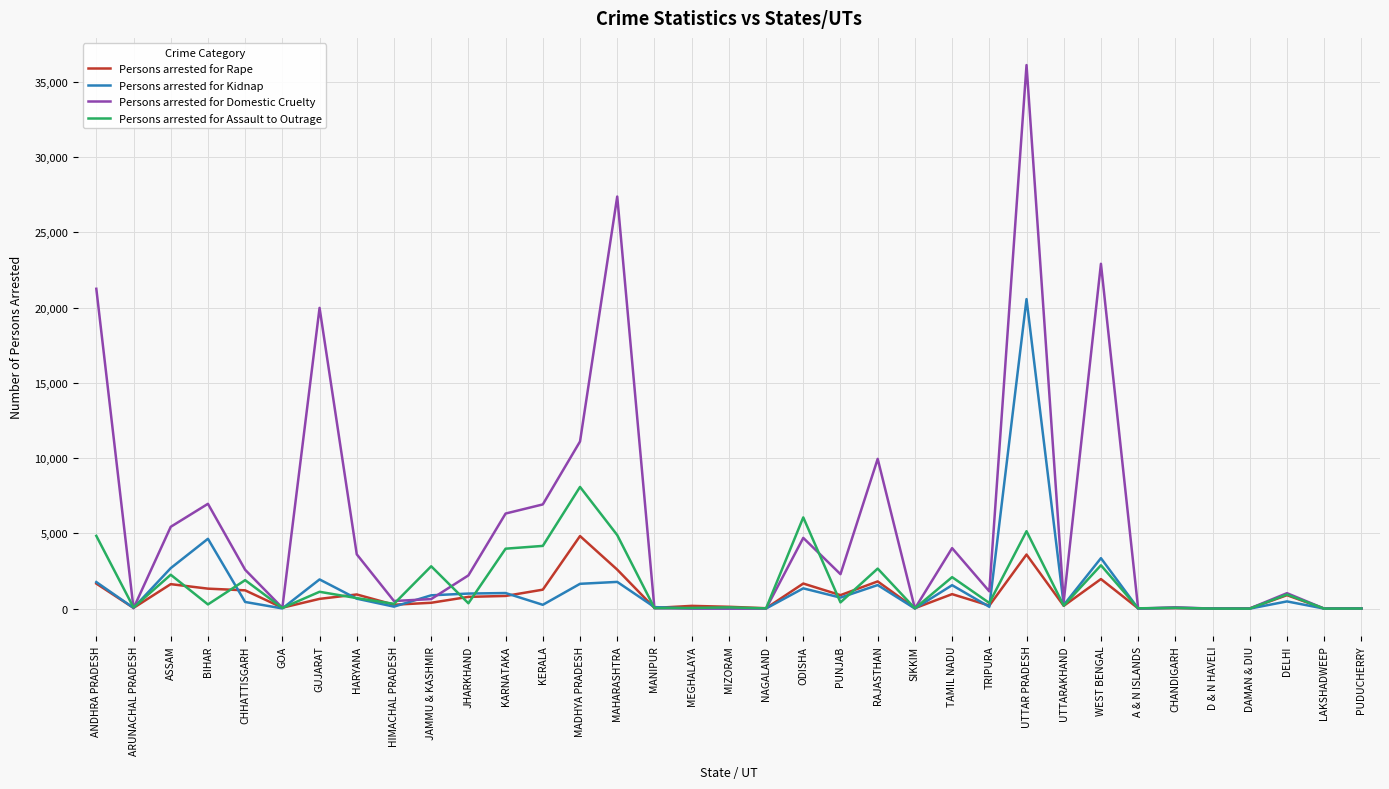

At which category is the sum across all series the highest?

UTTAR PRADESH